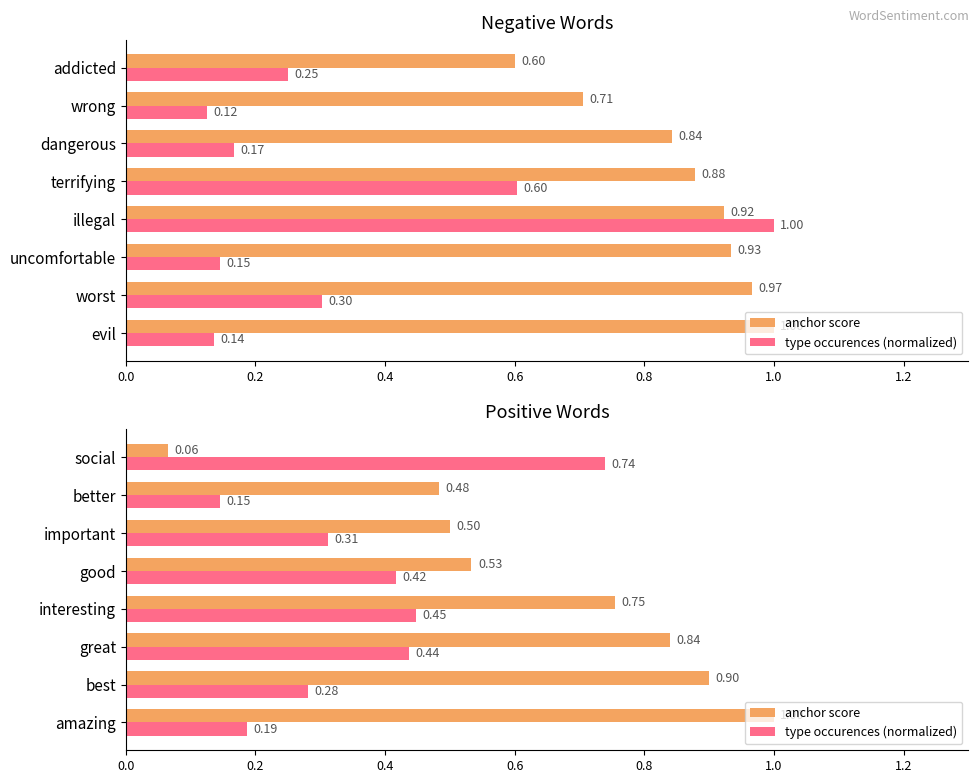

What is the average value of the type occurences (normalized) series?

0.4